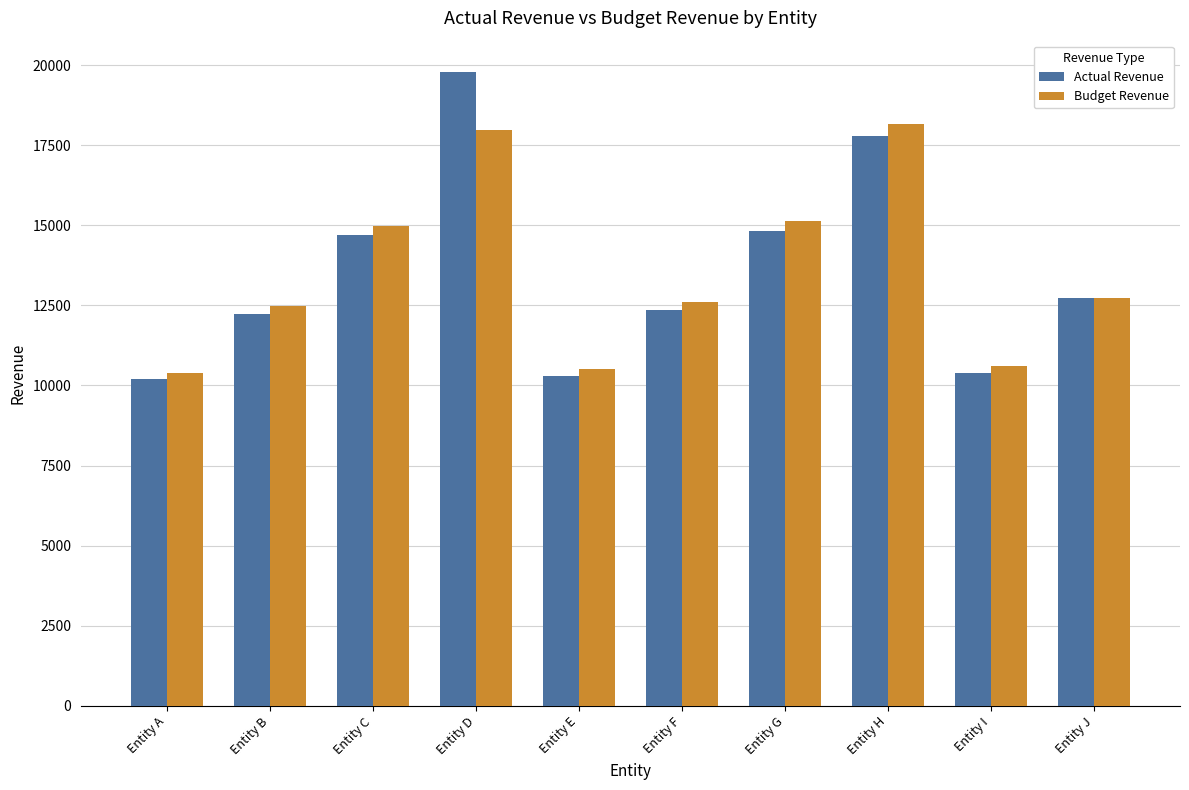

Which series changed the most between Entity C and Entity I?

Budget Revenue